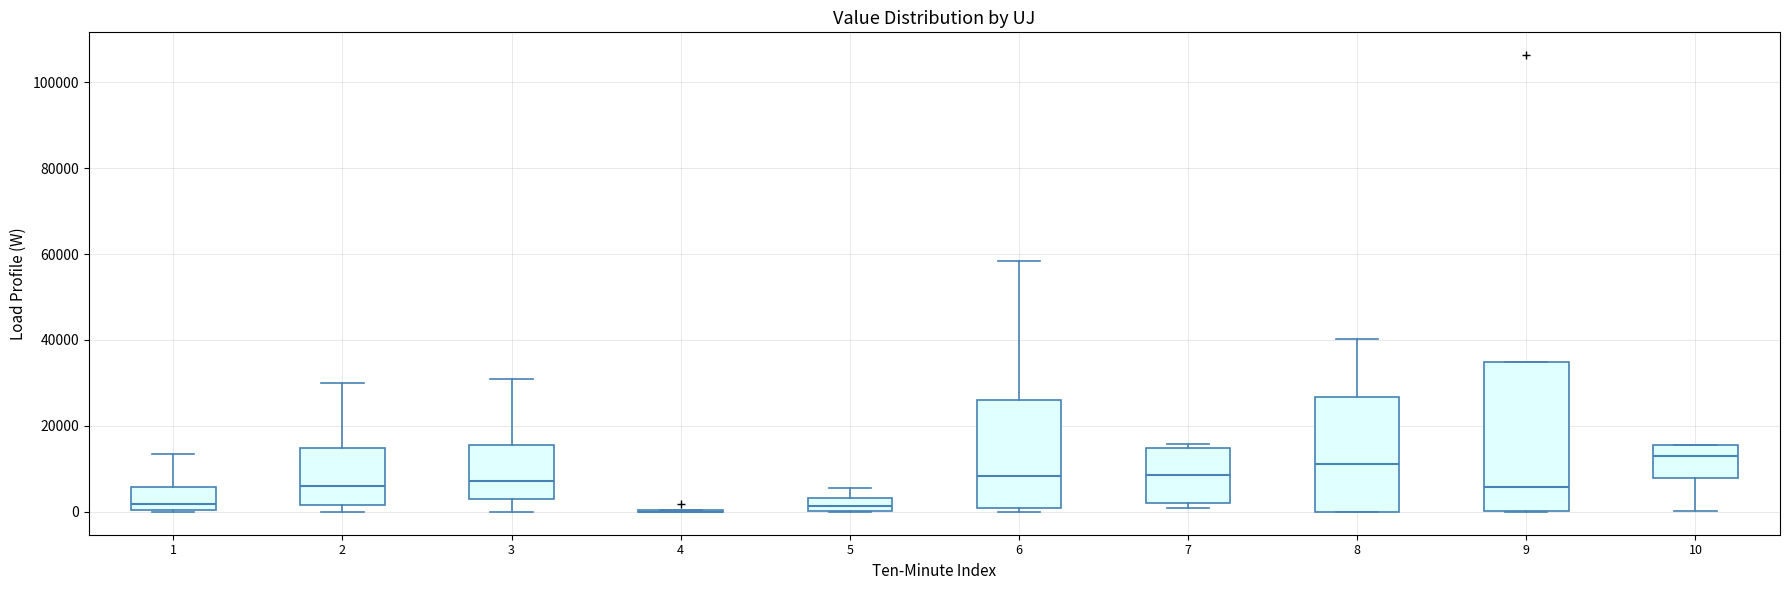

Where is the lower edge of the box at x = 9 on the y-axis? The values are not printed on the chart, so give them approximately, as read against the axis.

0